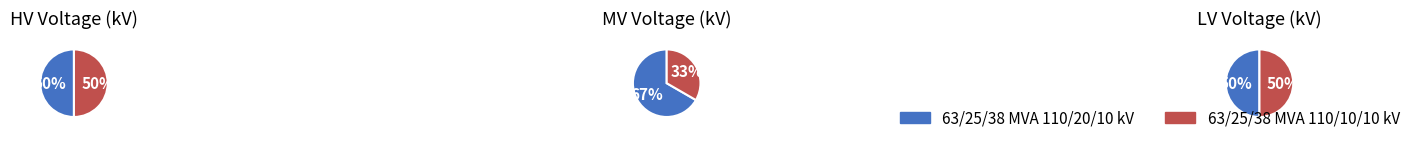

The 63/25/38 MVA 110/20/10 kV slice represents 67% of the pie. True or false?

True